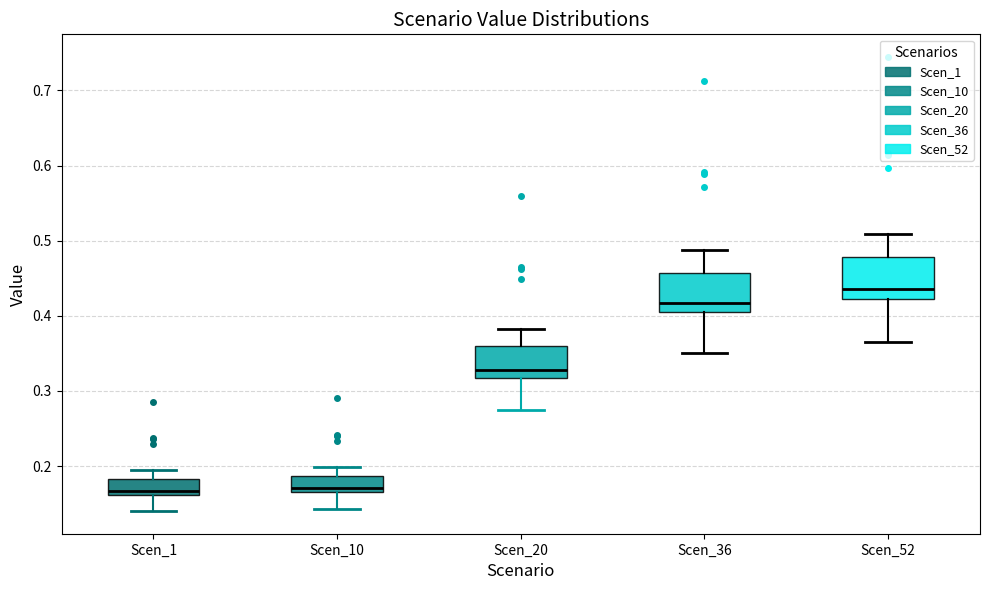

Which box's median line is the highest?

Scen_52